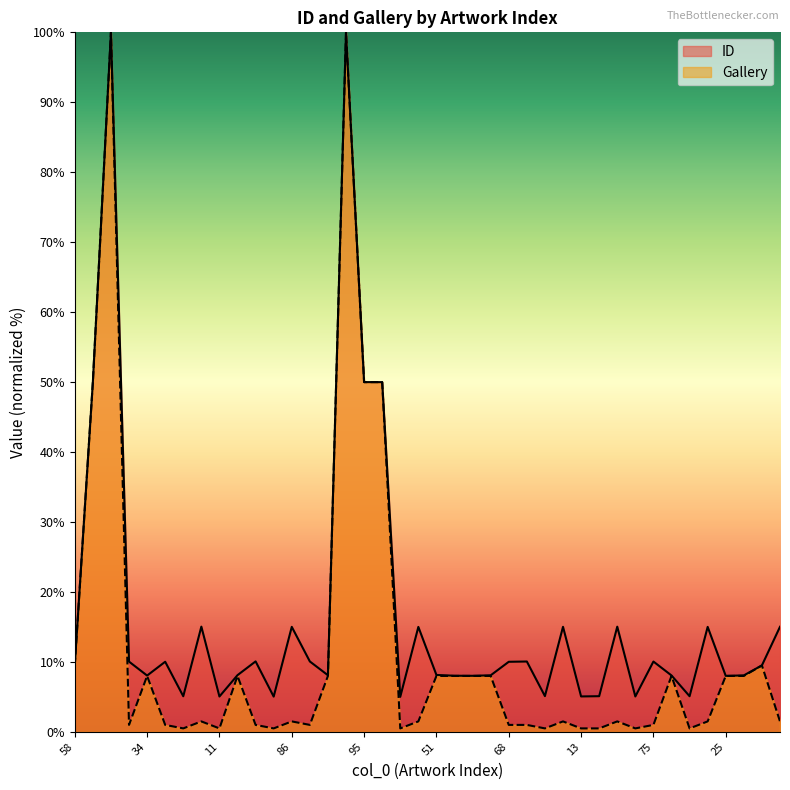

What is the difference between the second highest and minimum values in the Gallery series?

99.5